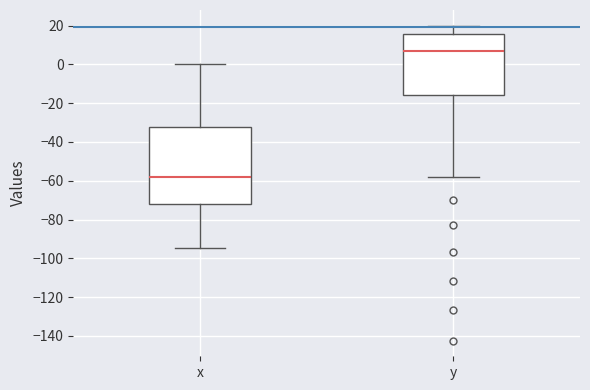

Reading left to right, transcribe this box plot: for each box, give where its median line is, the range the box spans, and where its two whiskers end, as read against the y-axis. The values are not printed on the chart, so give them approximately, as read against the axis.

x: median -58, box -72 to -32, whiskers -94 to 0
y: median 6, box -16 to 16, whiskers -58 to 20